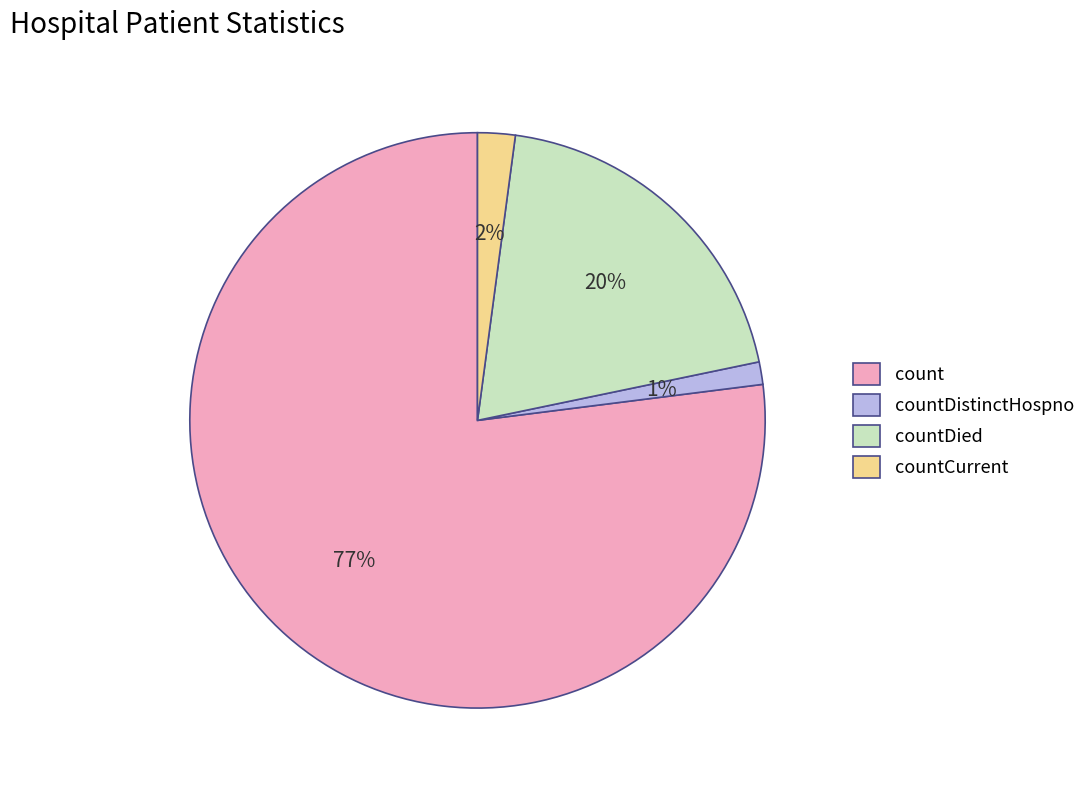

Approximately how many times larger is the value at countDistinctHospno compared to countDied?

0.1